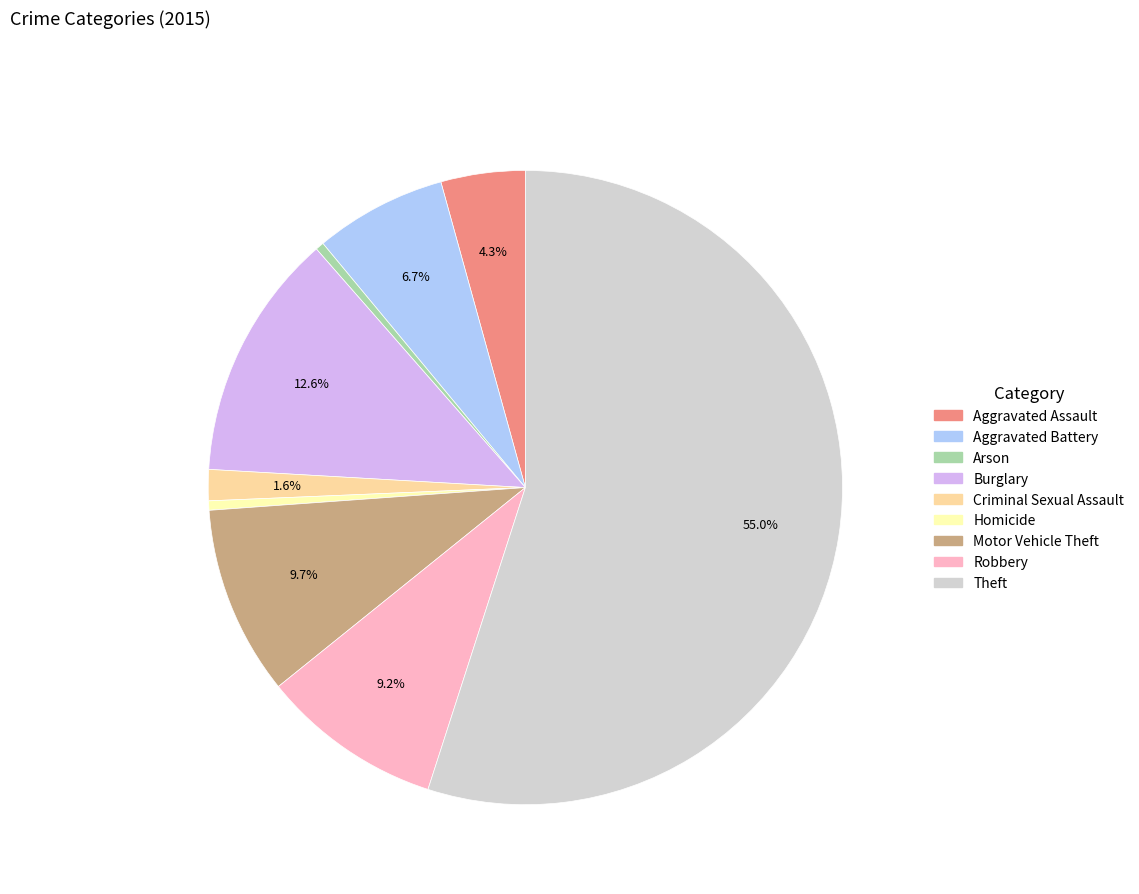

To the nearest percent, what is the difference between the Homicide and Motor Vehicle Theft slice percentages?

9%